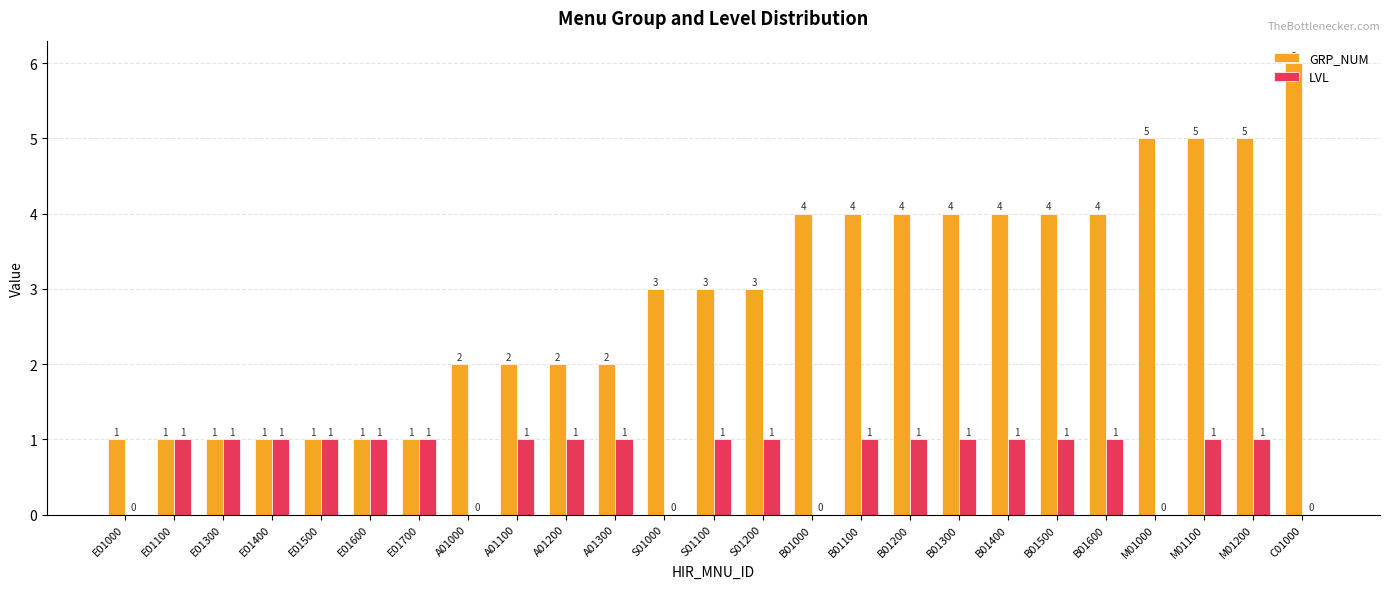

What is the sum of all GRP_NUM values?

73